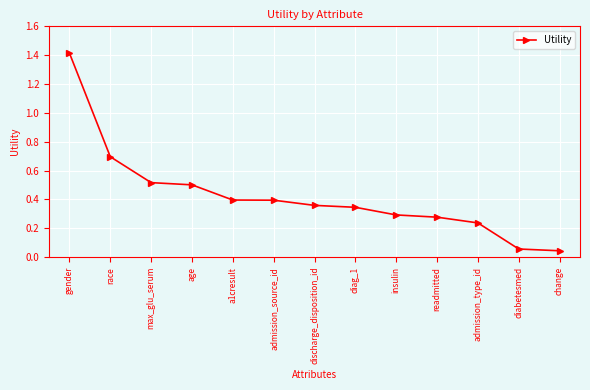

What is the difference between the maximum and minimum values?

1.4